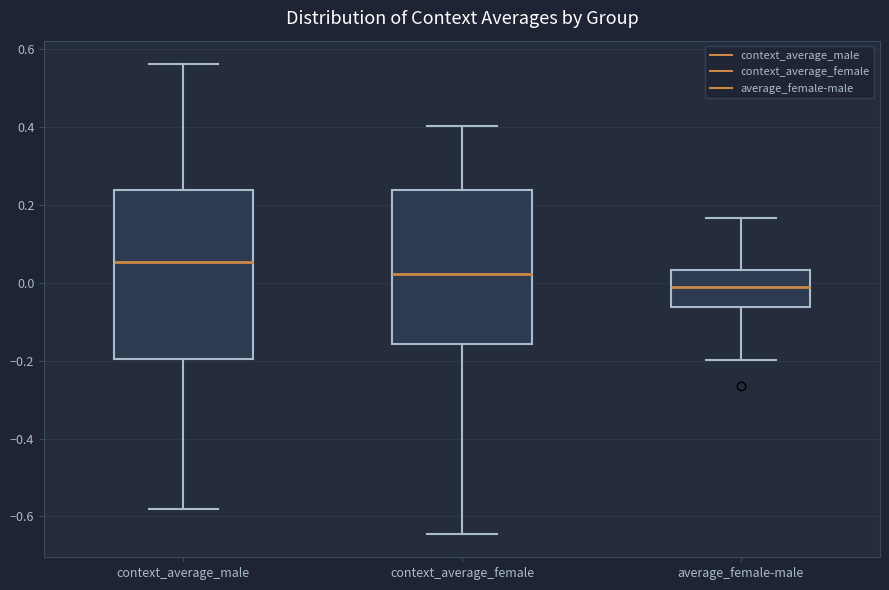

Which box's median line is the highest?

context_average_male